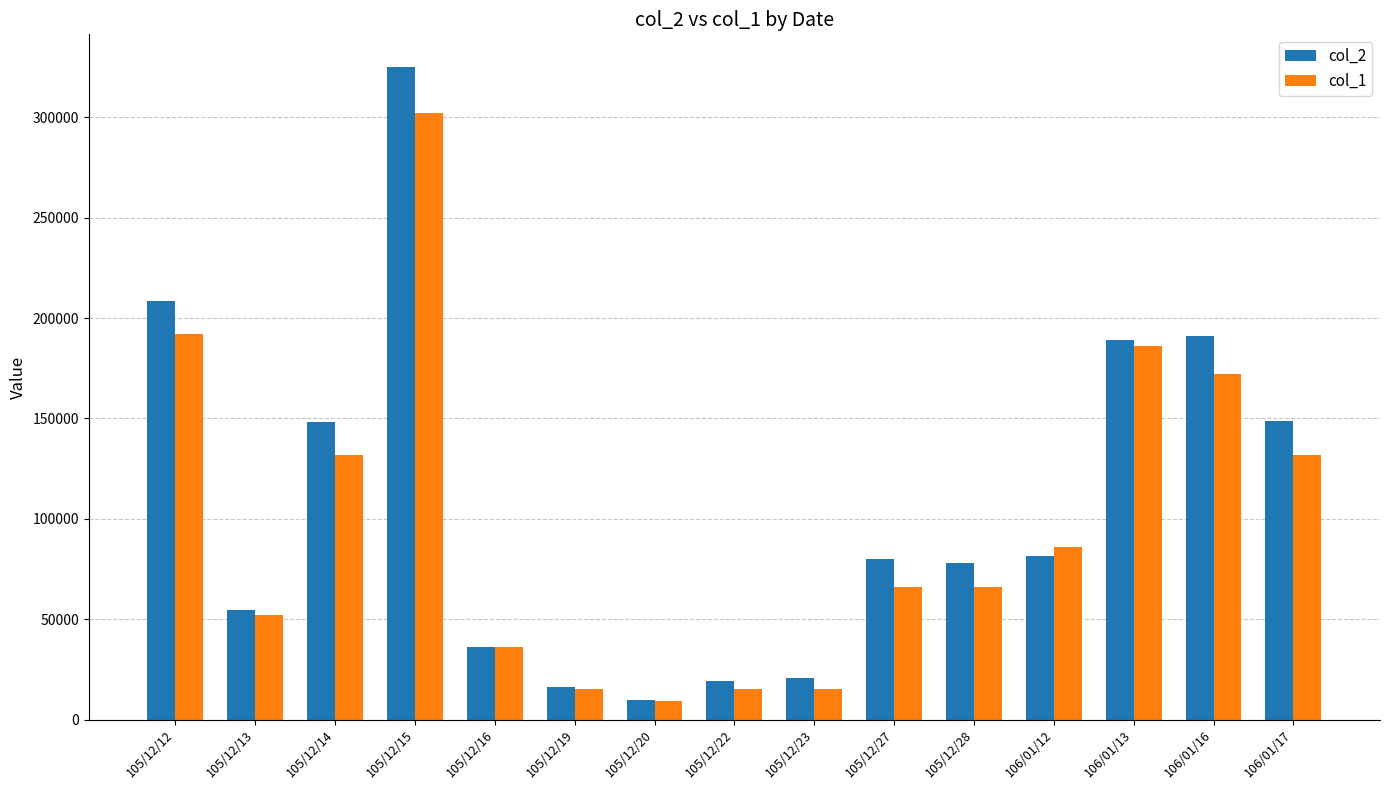

What is the value of the col_2 bar at the 14th from the left?

190920